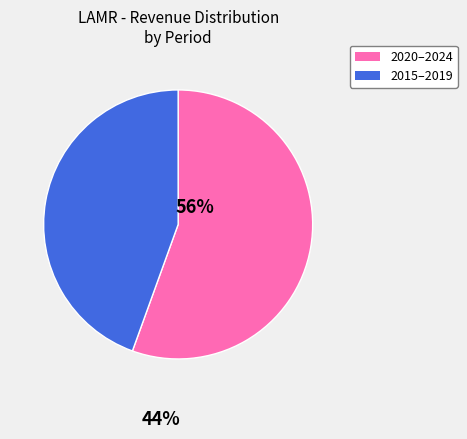

Is there a majority slice in this chart?

Yes